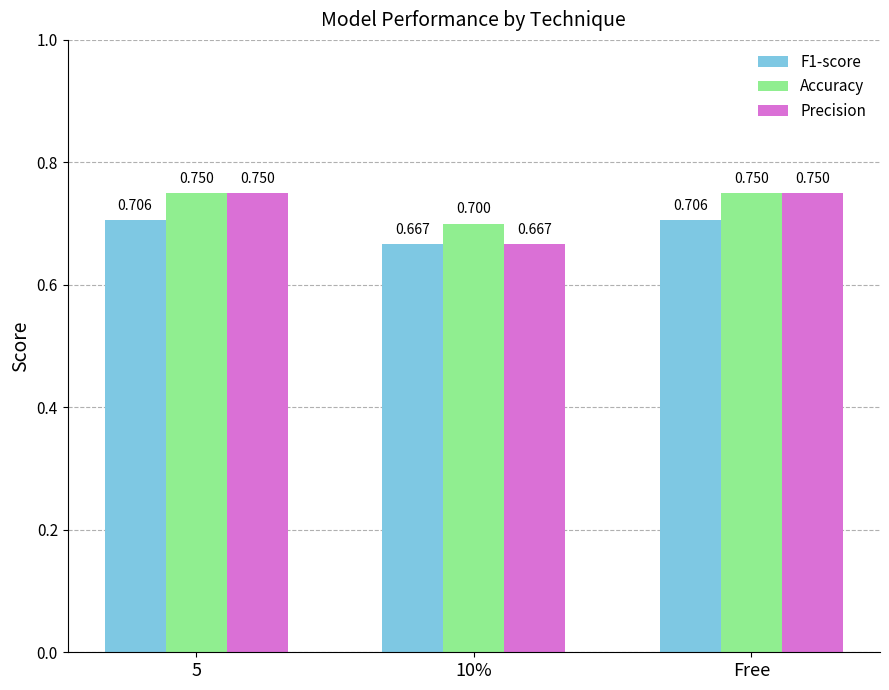

What is the value of the F1-score bar at the 3rd from the left?

0.7